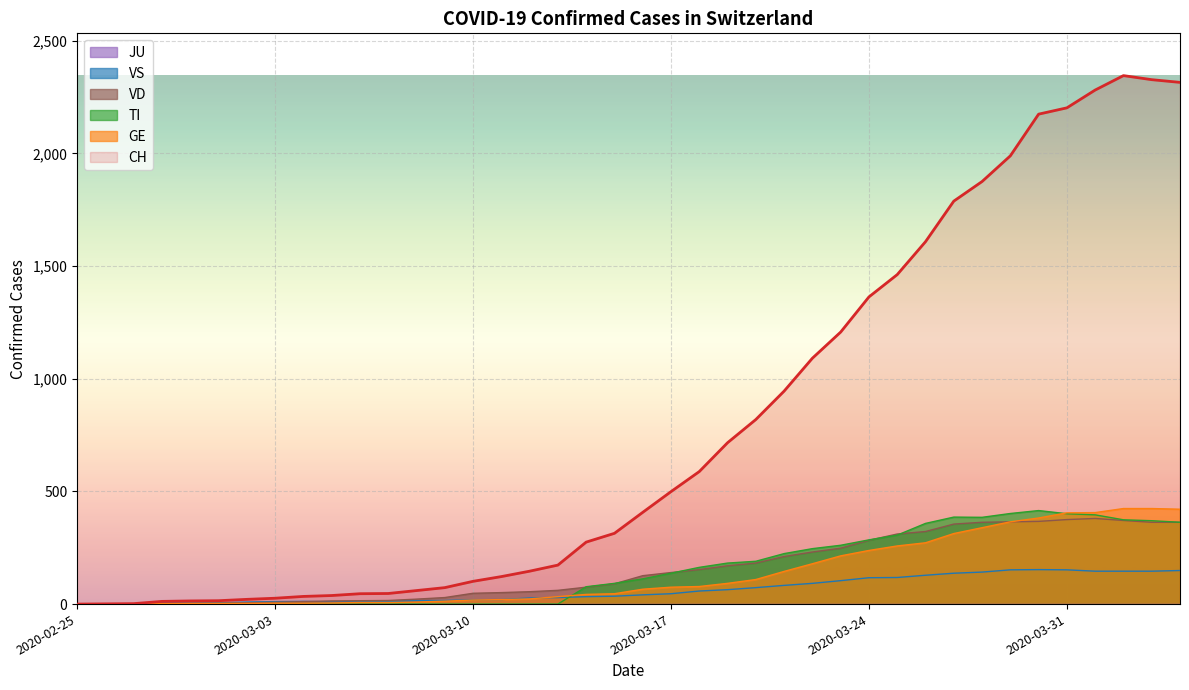

Which has a higher value, 2020-03-28 or 2020-03-26?

2020-03-28